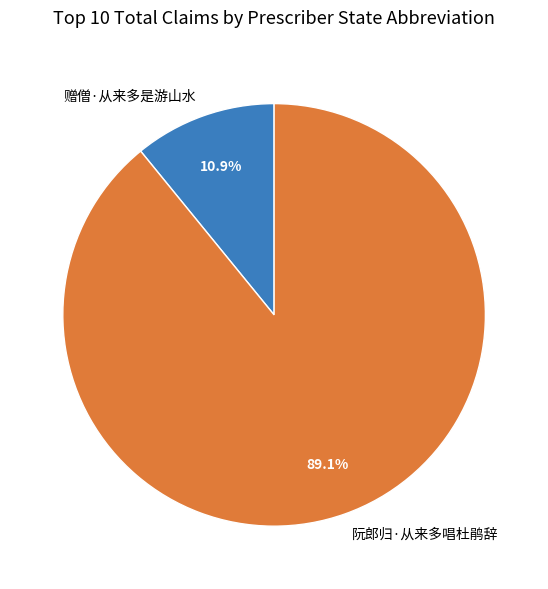

Which slice is the largest?

阮郎归·从来多唱杜鹃辞